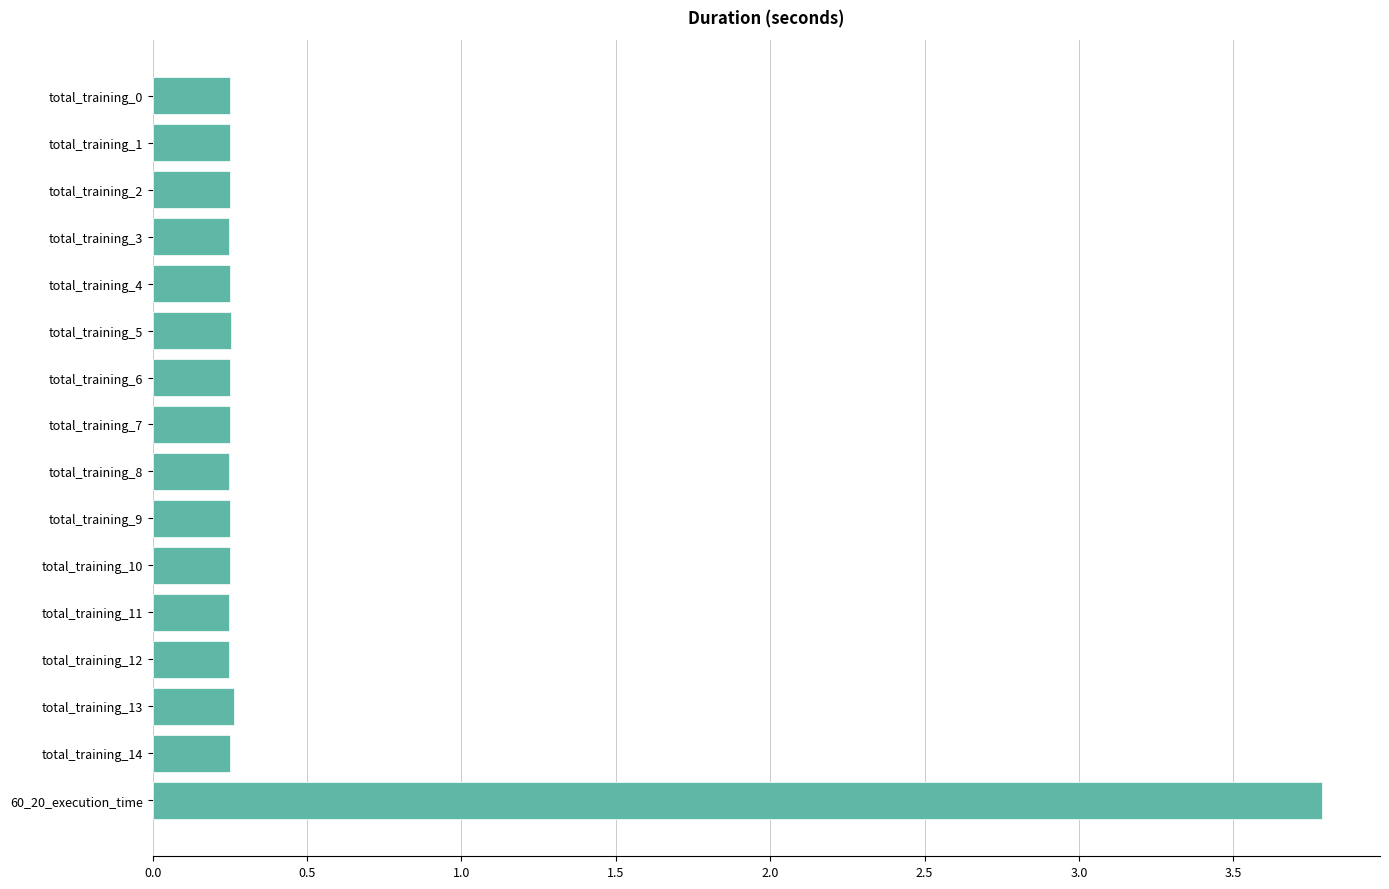

What is the label of the 10th bar from the top?

total_training_9